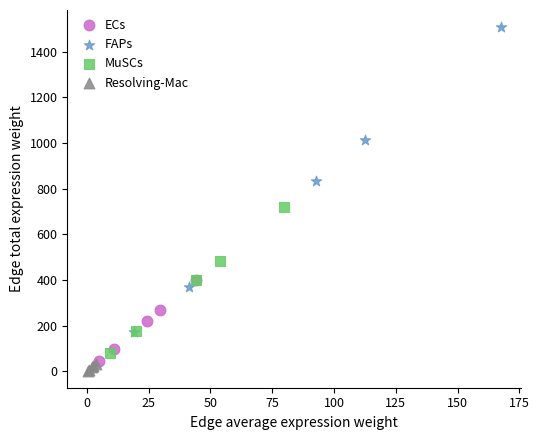

Which series contains the highest Y value?

FAPs